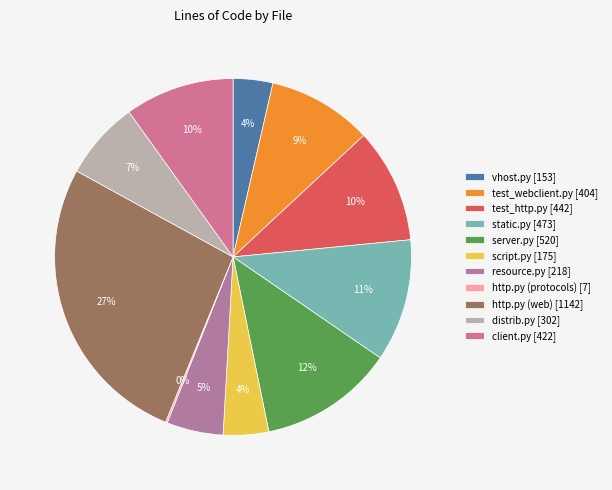

To the nearest percent, what is the average slice percentage?

9%